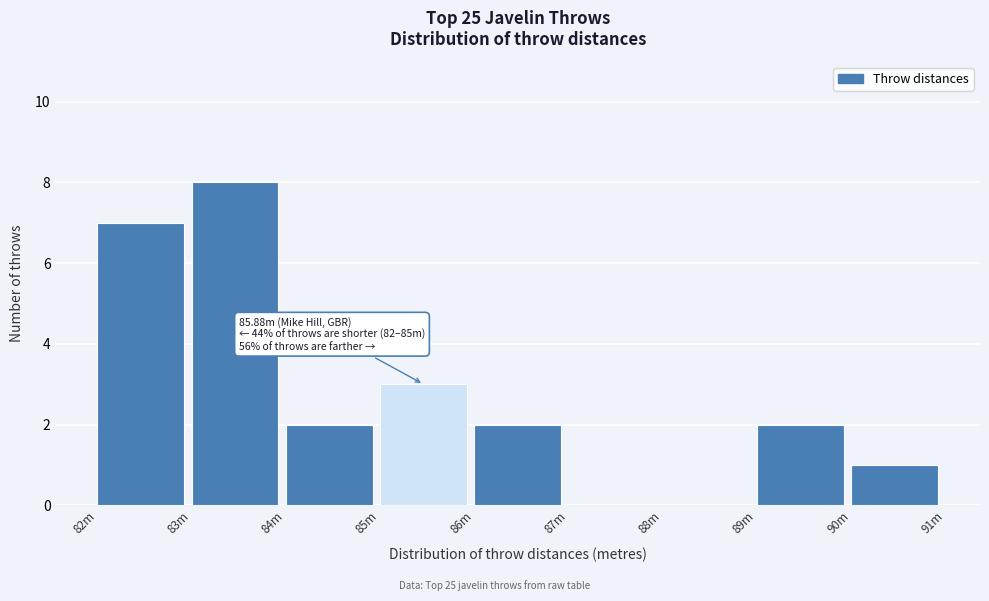

Reading right to left, what are all the values shown in this chart?

90m=1	89m=2	88m=0	87m=0	86m=2	85m=3	84m=2	83m=8	82m=7